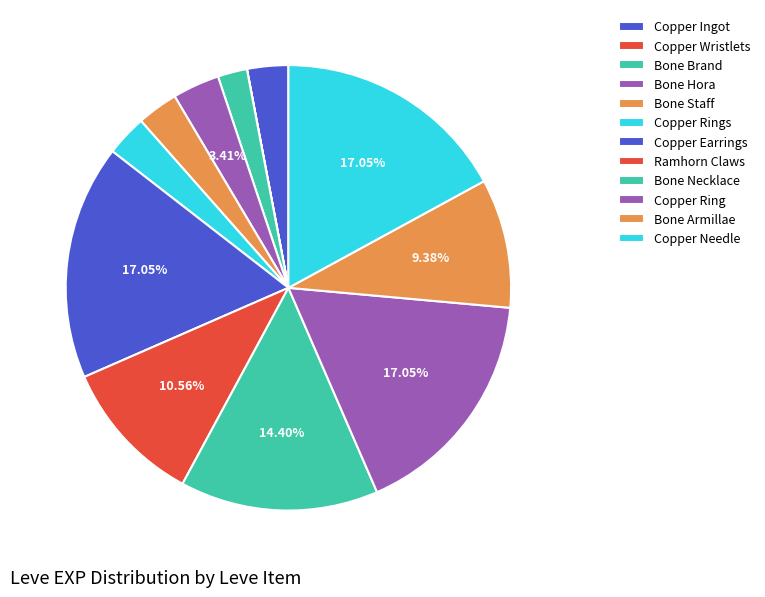

To the nearest percent, what is the average slice percentage?

8%